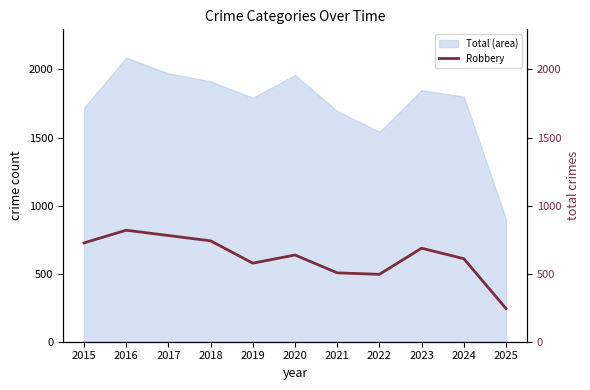

Between 2017 and 2021, which is larger?

2017